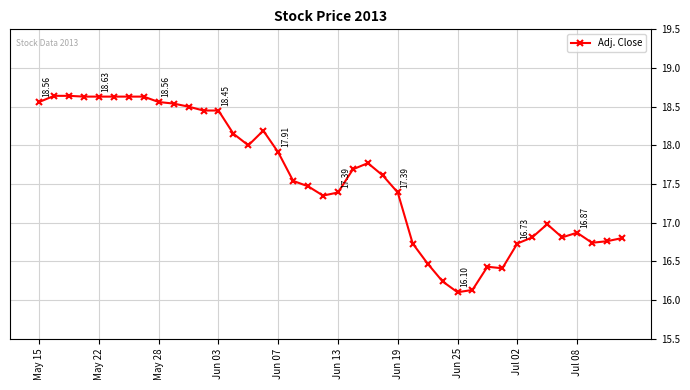

What is the average value?

17.6